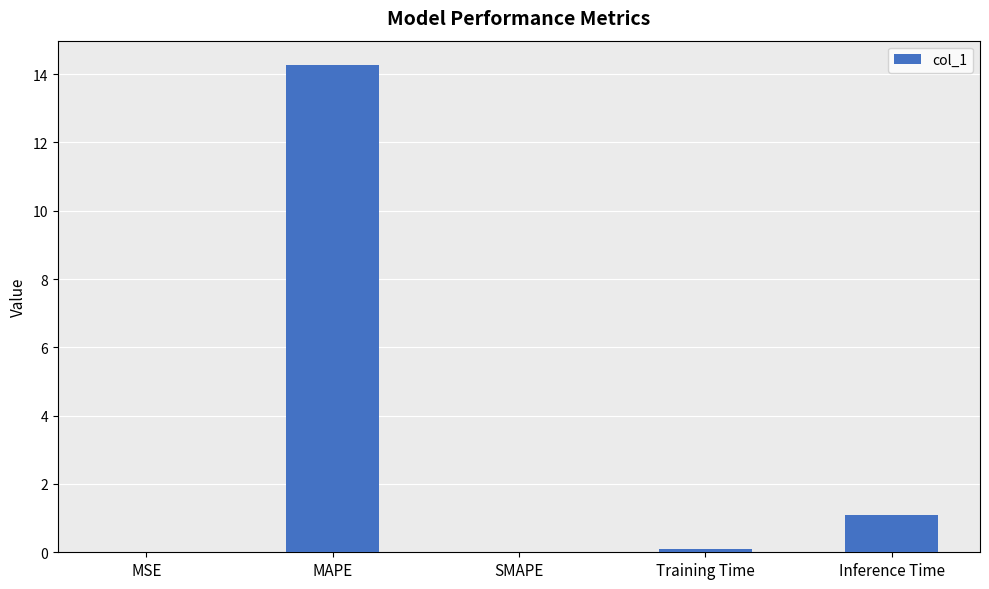

How many categories are shown in the chart?

5